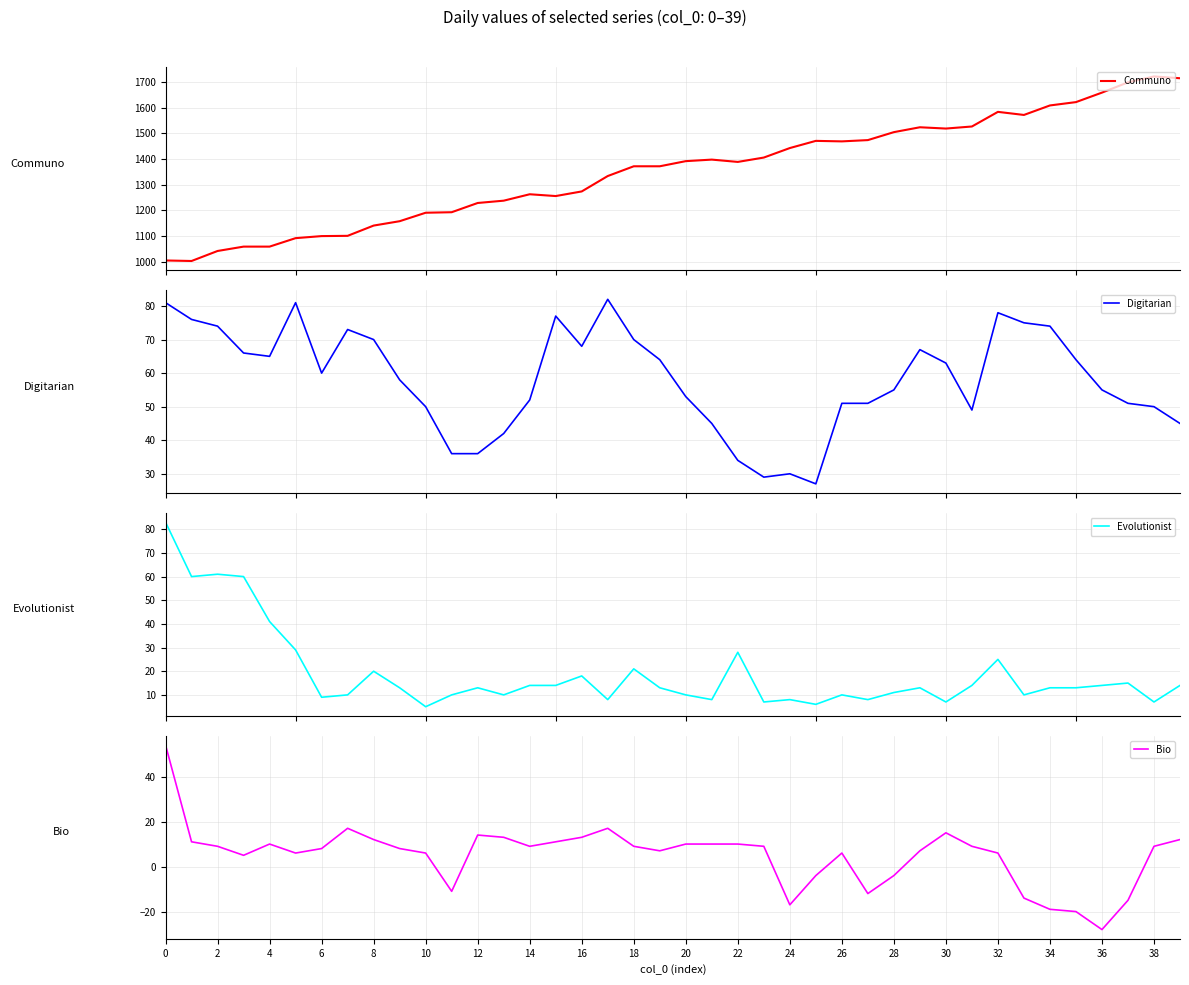

True or false: Bio has a value of 9 at 14.

True